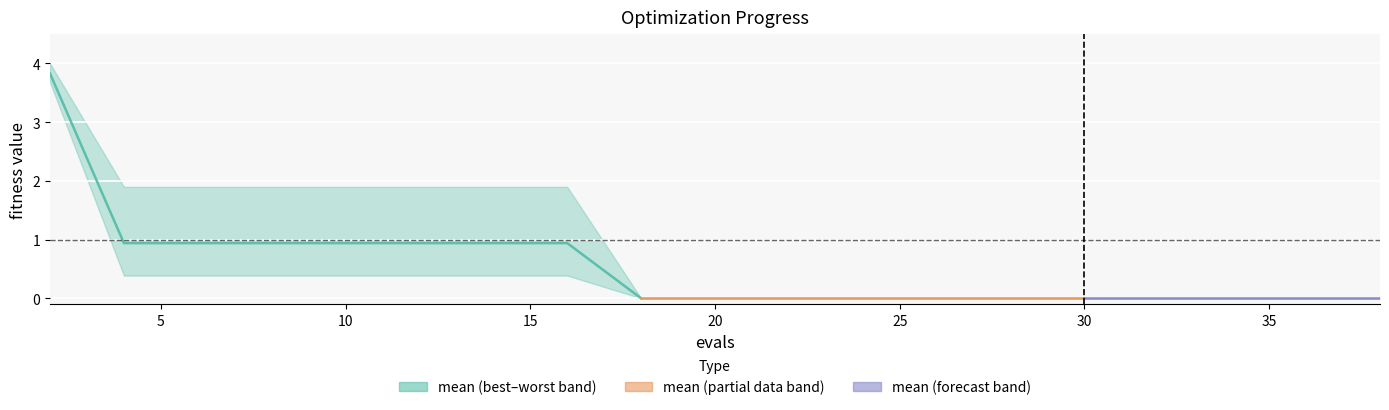

True or false: best and worst cross at least once.

False